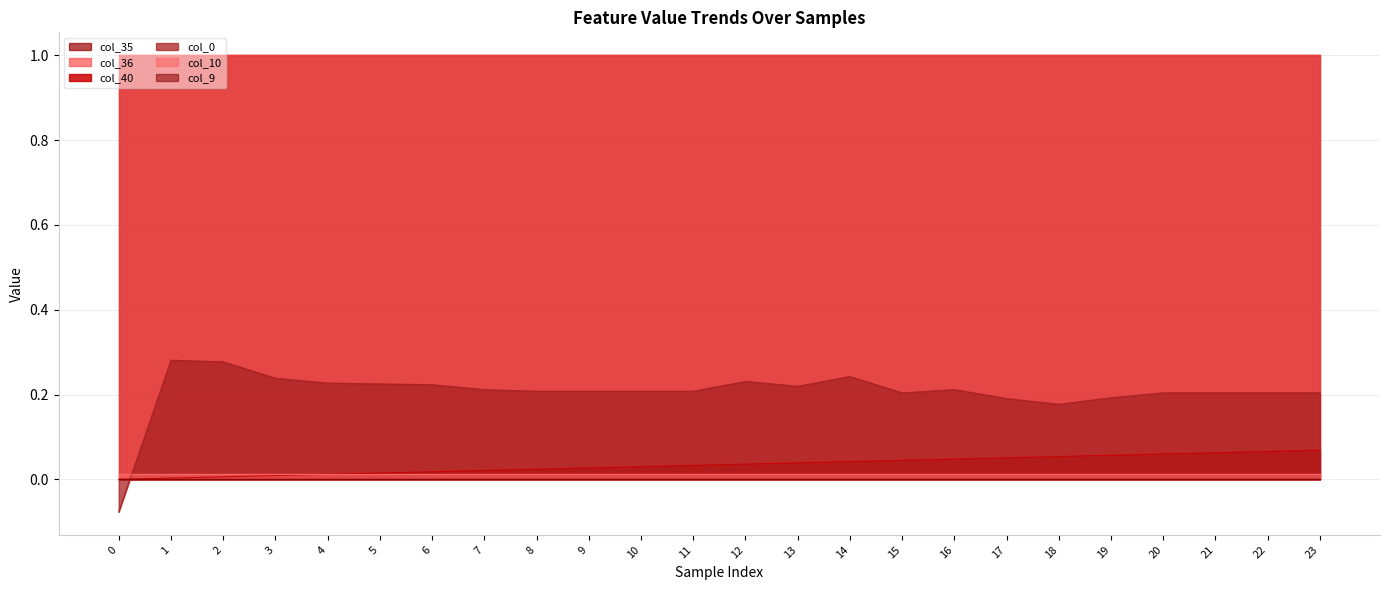

Reading left to right, list all the values displayed in this chart.

col_40: 0=0.0	1=0.0	2=0.0	3=0.0	4=0.0	5=0.0	6=0.0	7=0.0	8=0.0	9=0.0	10=0.0	11=0.0	12=0.0	13=0.0	14=0.0	15=0.0	16=0.0	17=0.1	18=0.1	19=0.1	20=0.1	21=0.1	22=0.1	23=0.1
col_9: 0=0.0	1=0.0	2=0.0	3=0.0	4=0.0	5=0.0	6=0.0	7=0.0	8=0.0	9=0.0	10=0.0	11=0.0	12=0.0	13=0.0	14=0.0	15=0.0	16=0.0	17=0.0	18=0.0	19=0.0	20=0.0	21=0.0	22=0.0	23=0.0
col_10: 0=0.0	1=0.0	2=0.0	3=0.0	4=0.0	5=0.0	6=0.0	7=0.0	8=0.0	9=0.0	10=0.0	11=0.0	12=0.0	13=0.0	14=0.0	15=0.0	16=0.0	17=0.0	18=0.0	19=0.0	20=0.0	21=0.0	22=0.0	23=0.0
col_35: 0=1.0	1=1.0	2=1.0	3=1.0	4=1.0	5=1.0	6=1.0	7=1.0	8=1.0	9=1.0	10=1.0	11=1.0	12=1.0	13=1.0	14=1.0	15=1.0	16=1.0	17=1.0	18=1.0	19=1.0	20=1.0	21=1.0	22=1.0	23=1.0
col_36: 0=1.0	1=1.0	2=1.0	3=1.0	4=1.0	5=1.0	6=1.0	7=1.0	8=1.0	9=1.0	10=1.0	11=1.0	12=1.0	13=1.0	14=1.0	15=1.0	16=1.0	17=1.0	18=1.0	19=1.0	20=1.0	21=1.0	22=1.0	23=1.0
col_0: 0=-0.1	1=0.3	2=0.3	3=0.2	4=0.2	5=0.2	6=0.2	7=0.2	8=0.2	9=0.2	10=0.2	11=0.2	12=0.2	13=0.2	14=0.2	15=0.2	16=0.2	17=0.2	18=0.2	19=0.2	20=0.2	21=0.2	22=0.2	23=0.2